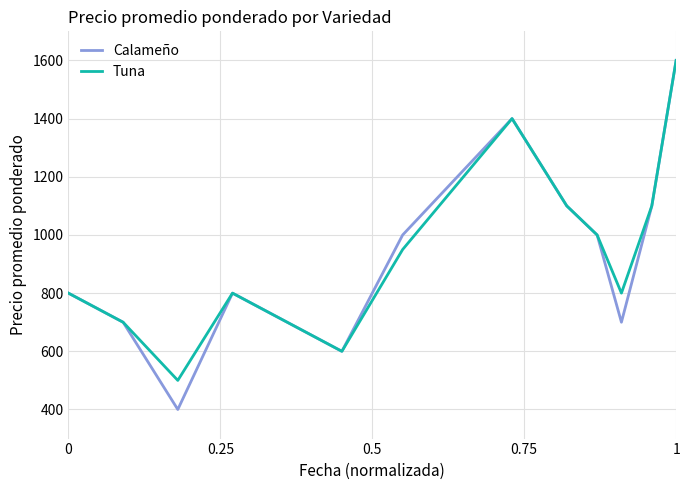

In Tuna, how many points are higher than both neighbors (excluding endpoints)?

2